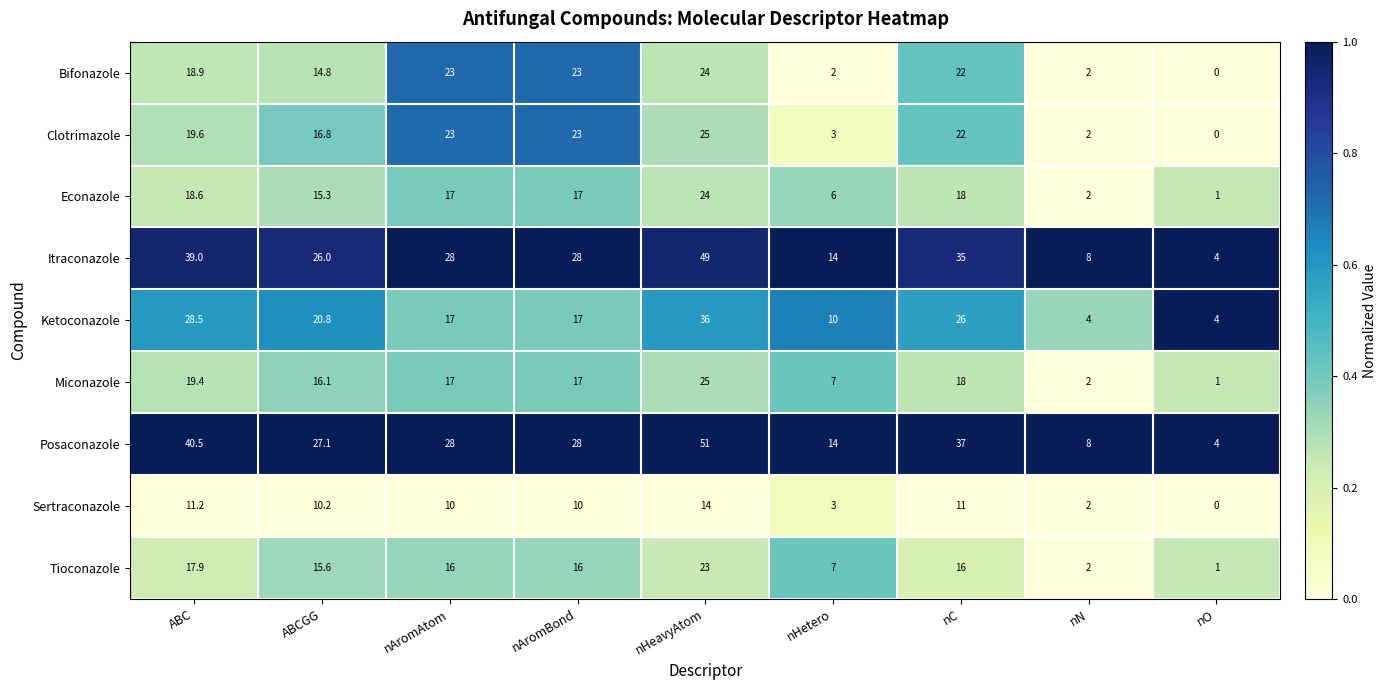

Which series has the largest range (max minus min)?

Posaconazole